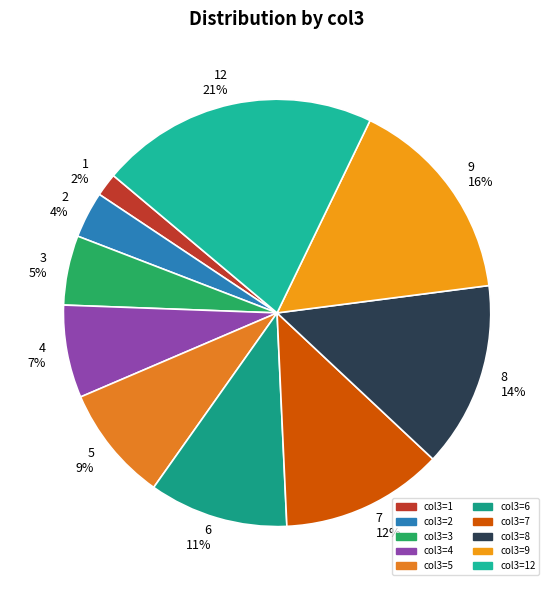

Does 4 7% represent more than half of the total?

No